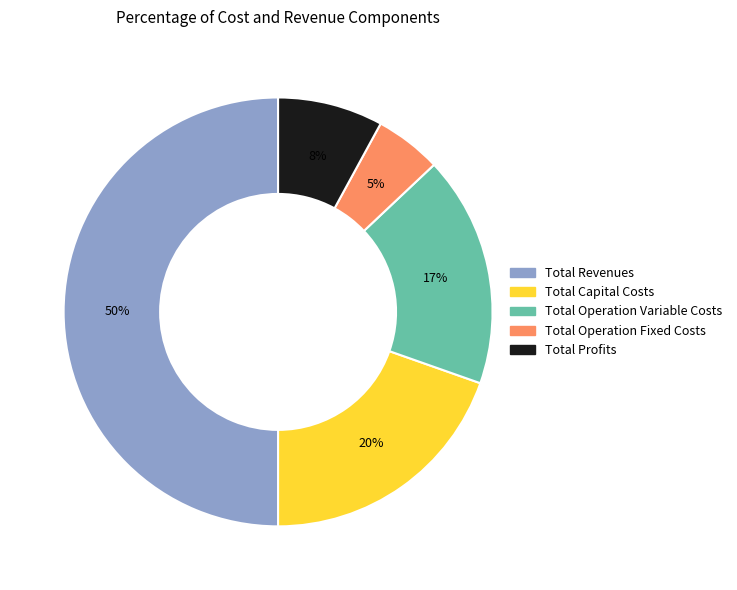

Is it true that Total Revenues is 63% of the pie?

False